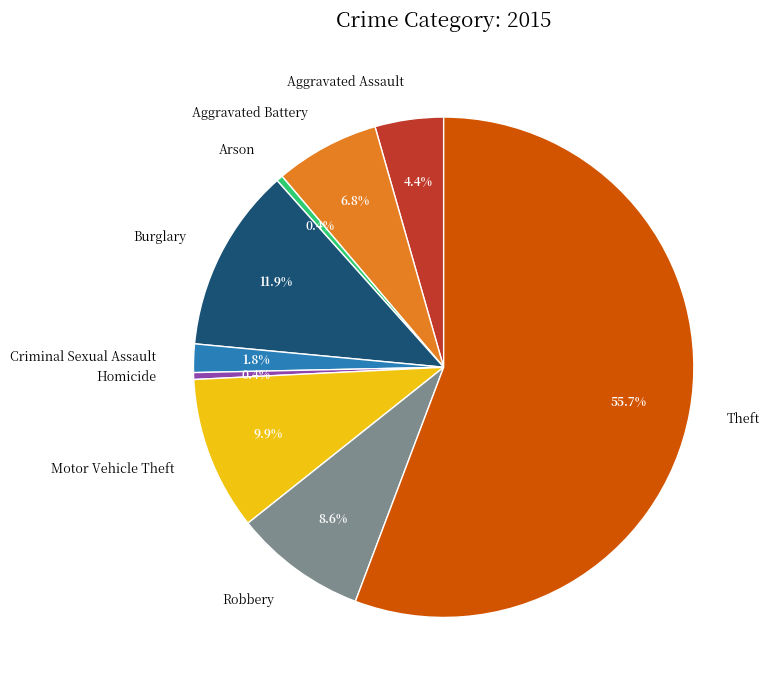

Is Aggravated Battery the majority of the pie?

No